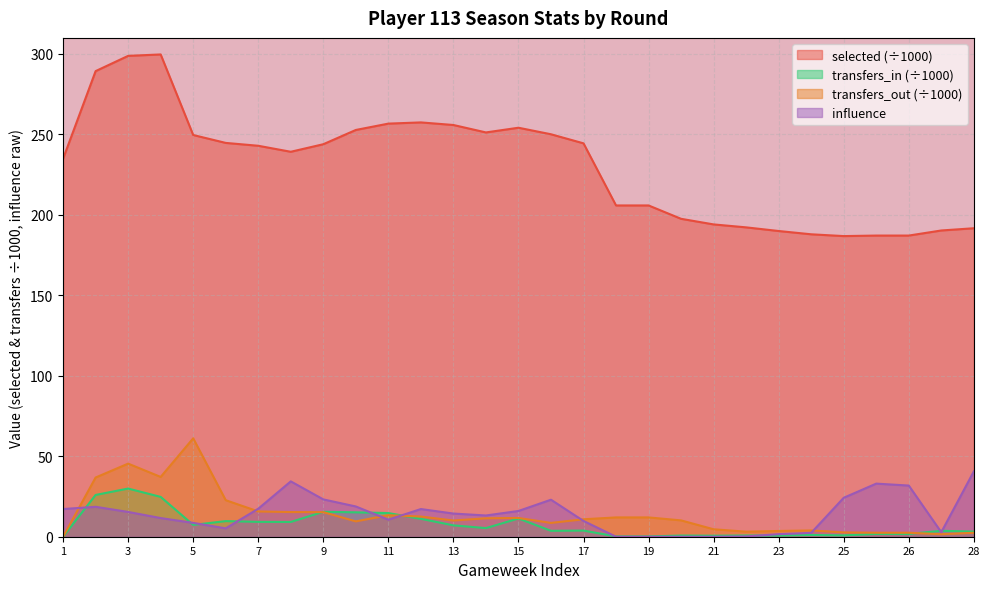

How many lines are shown in the chart?

4